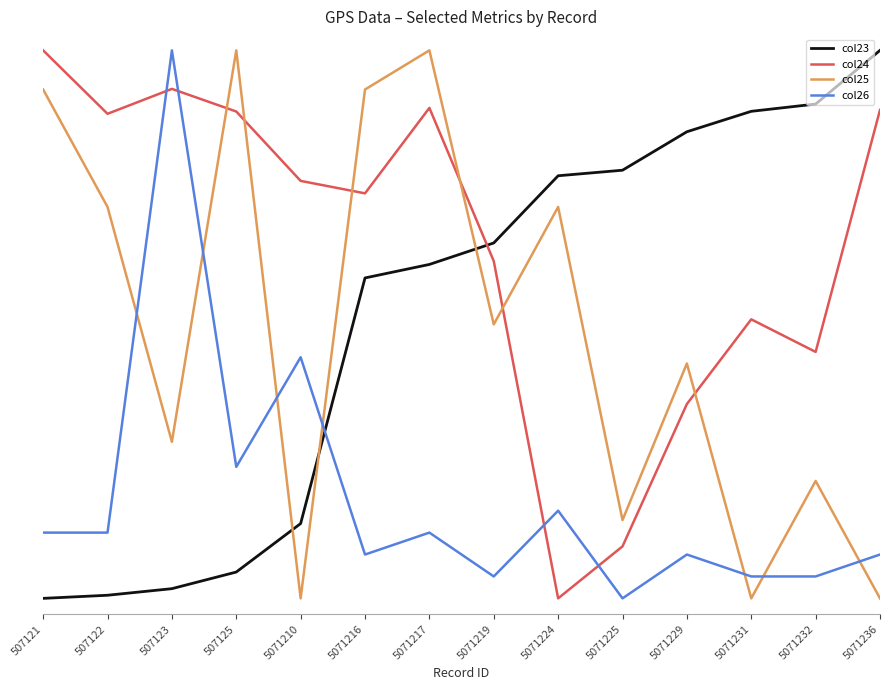

Between which two adjacent categories do col24 and col23 first intersect?

5071217 and 5071219